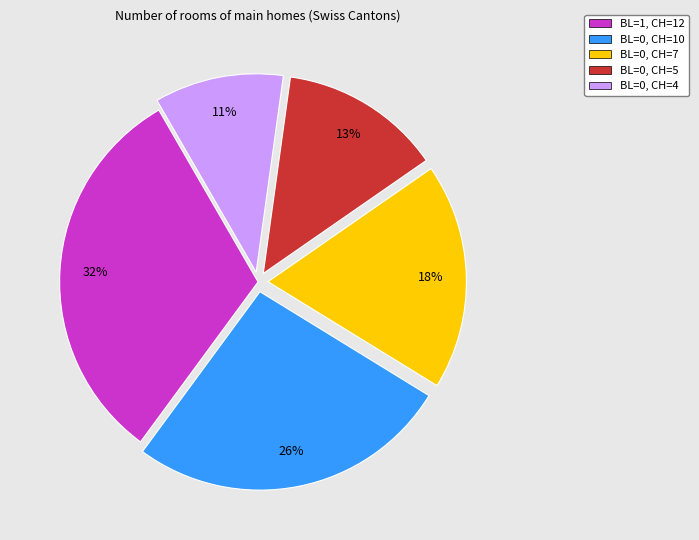

Is there any slice that represents more than half of the pie?

No